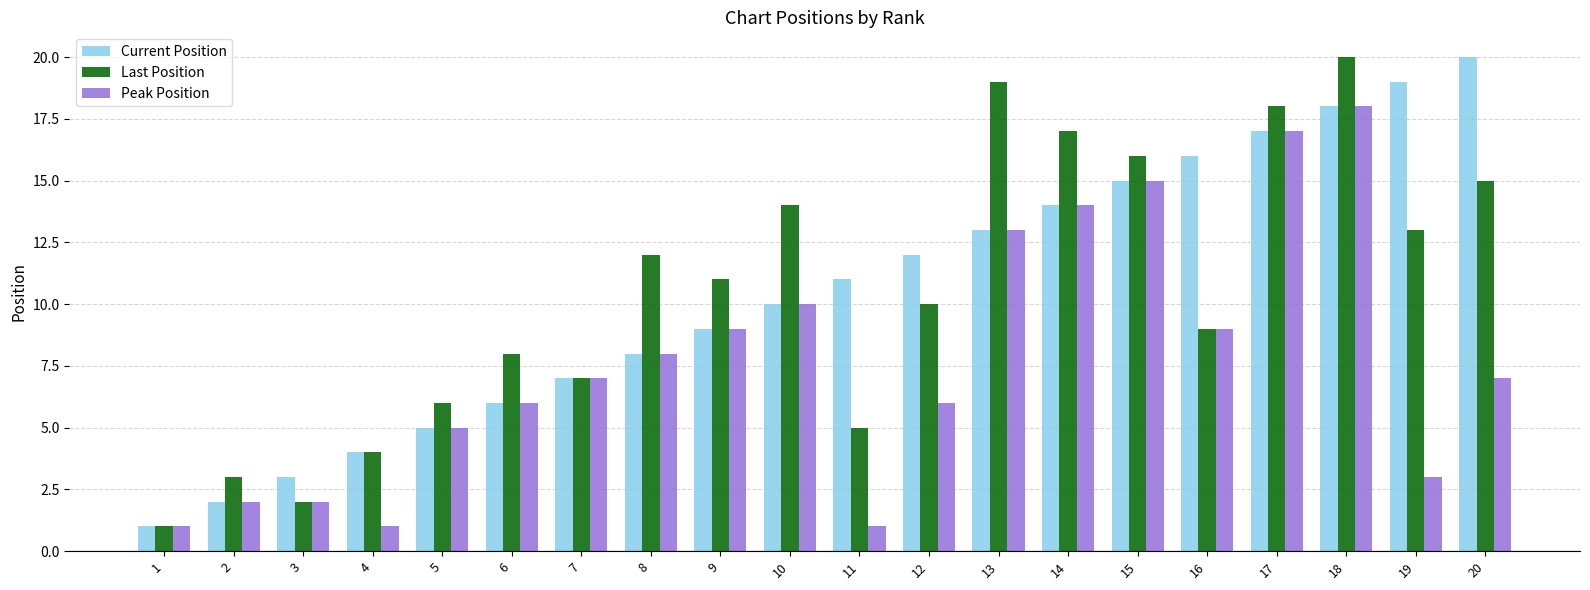

Is it true that Peak Position equals 1 at 12?

False